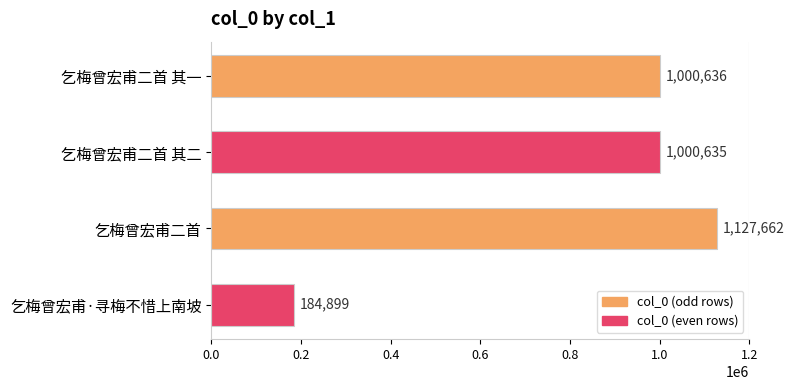

What is the greatest value displayed?

1127662